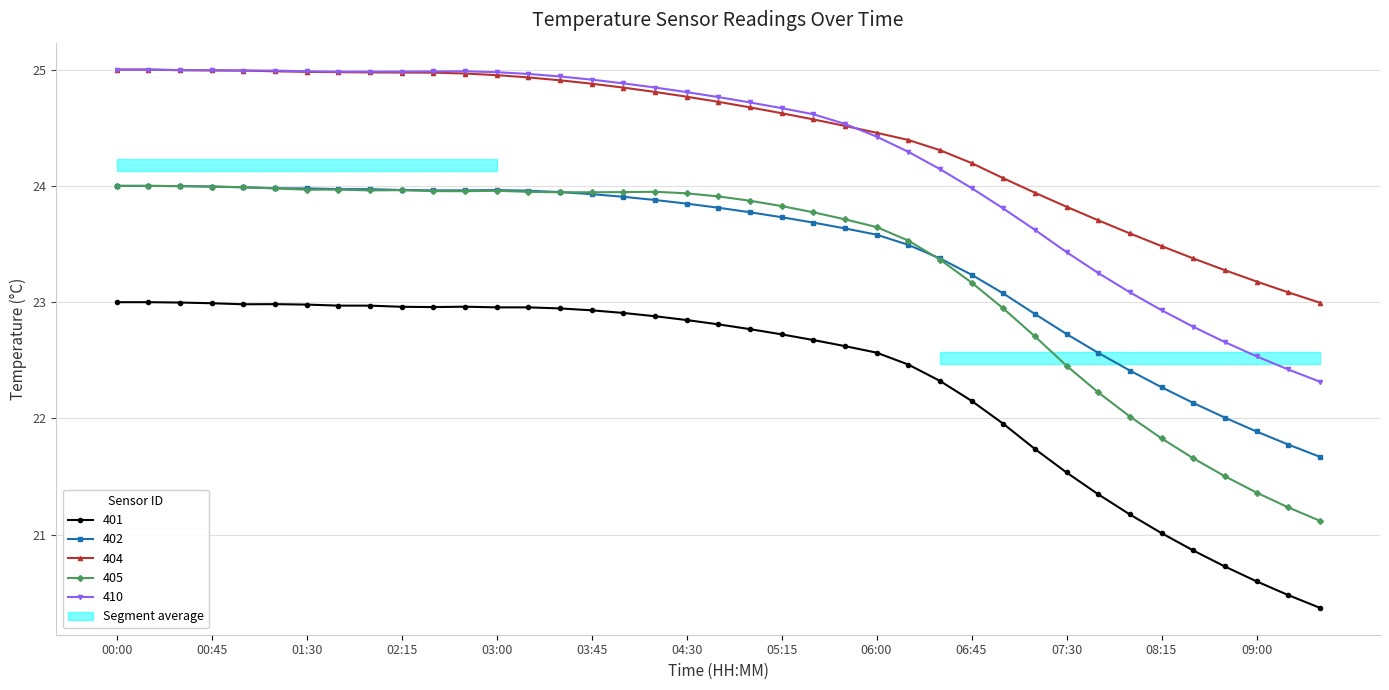

How many interior local peaks does the 405 series have?

4